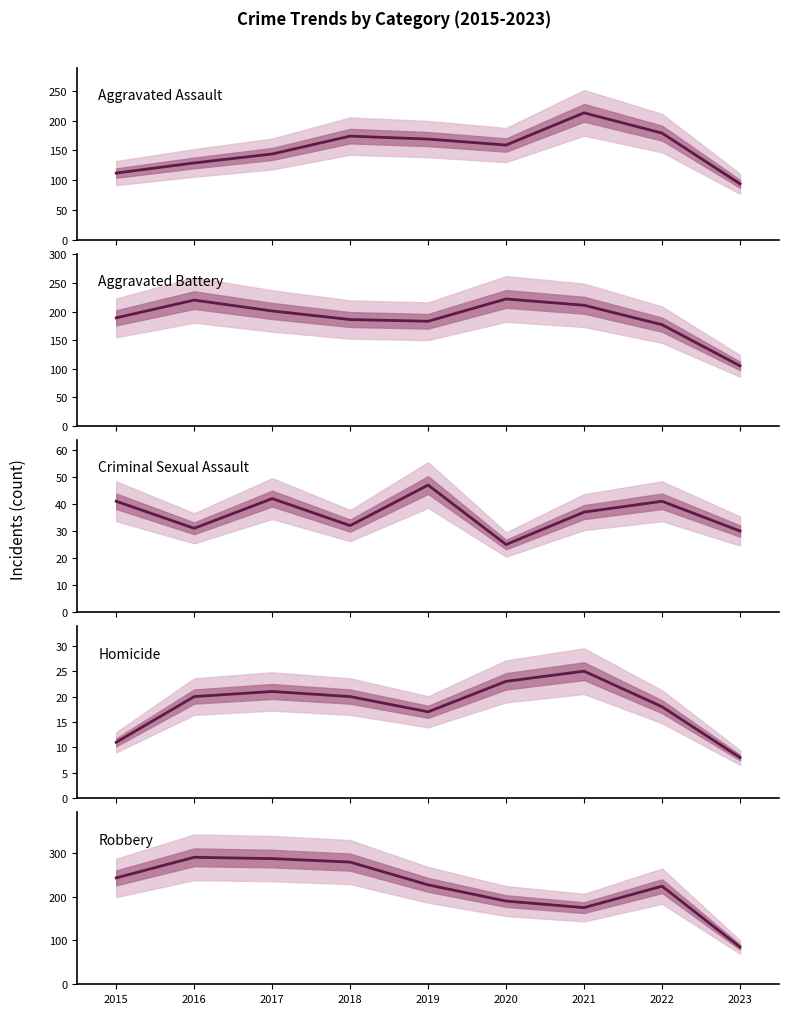

At how many categories does at least one series exceed 149?

8